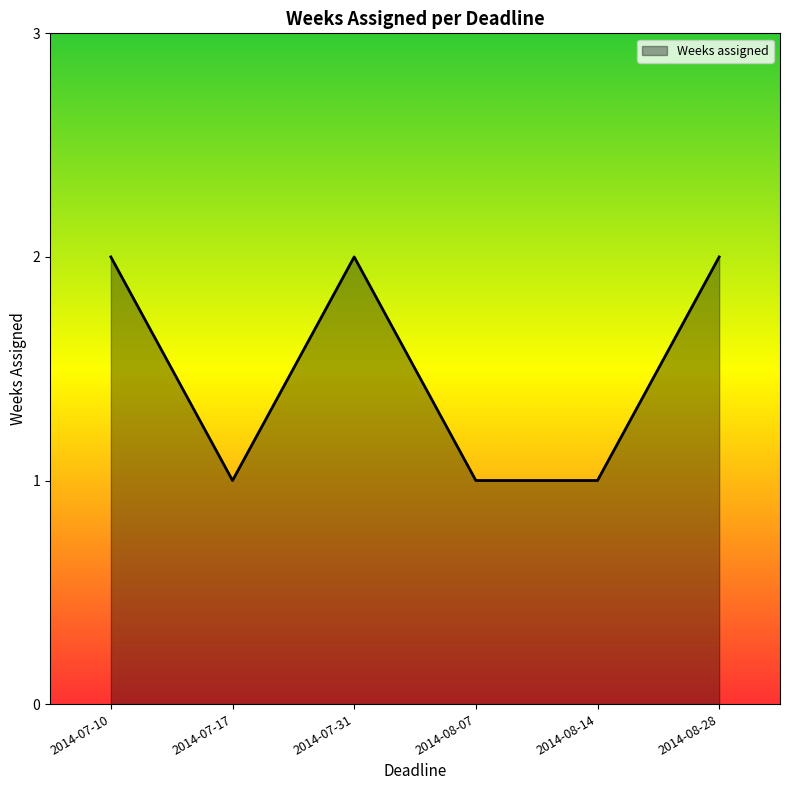

The value at 2014-07-31 is 1. True or false?

False